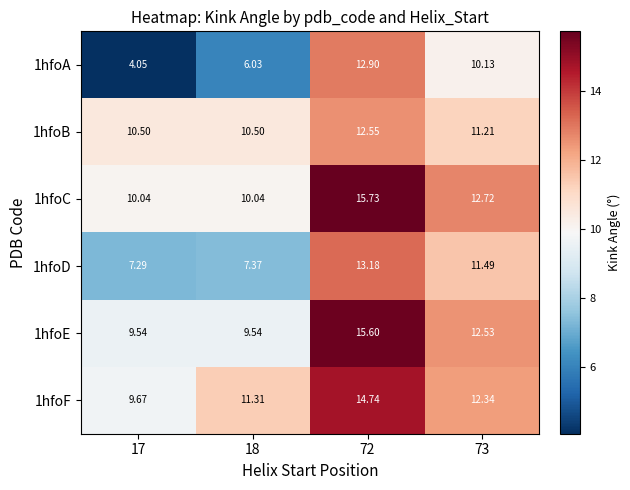

Rank the series by their maximum value, from highest to lowest.

1hfoC, 1hfoE, 1hfoF, 1hfoD, 1hfoA, 1hfoB